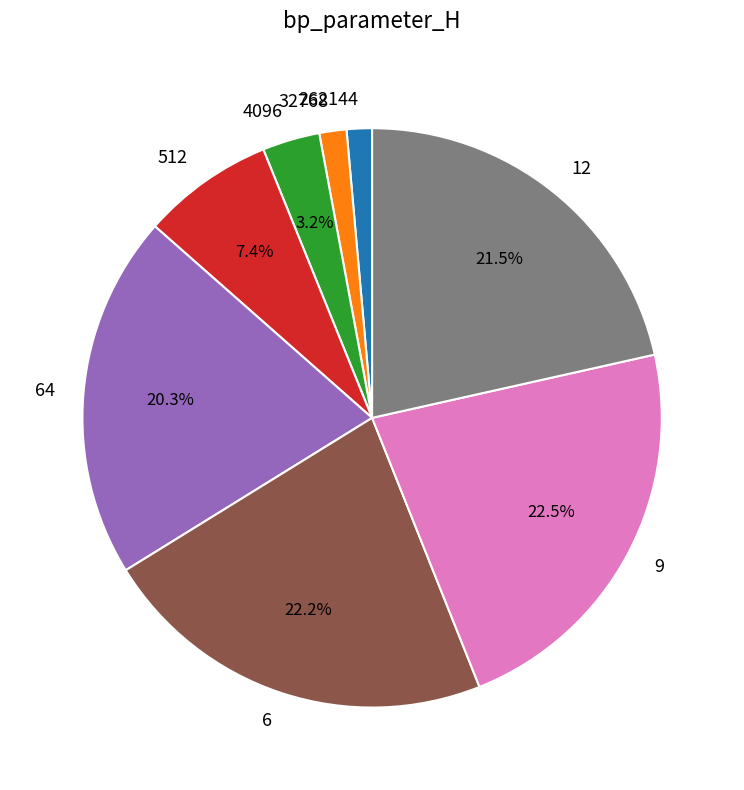

Combined, do 64 and 12 account for over 50%?

No